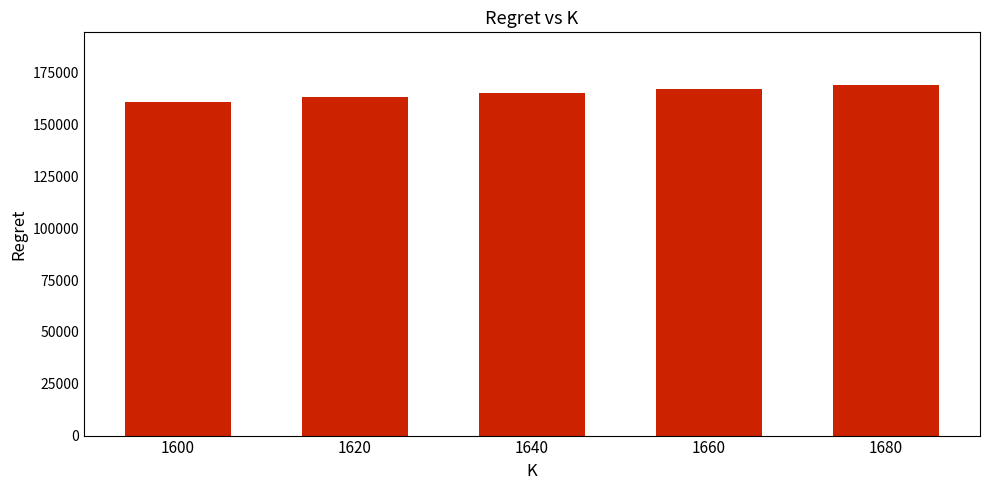

How many values are below 165009?

2